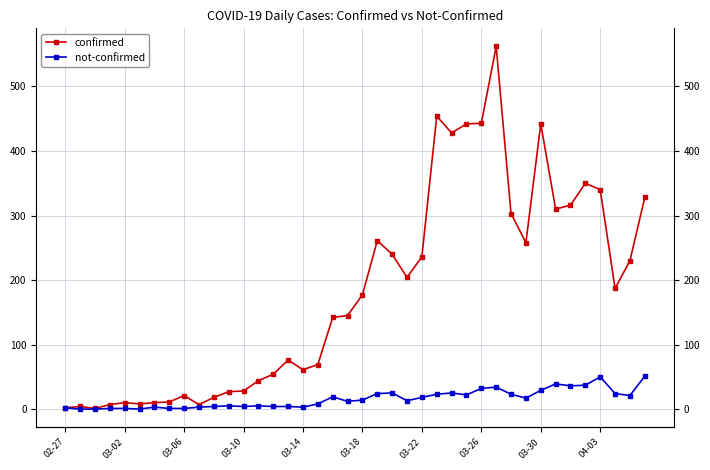

What is the maximum value for confirmed?

562